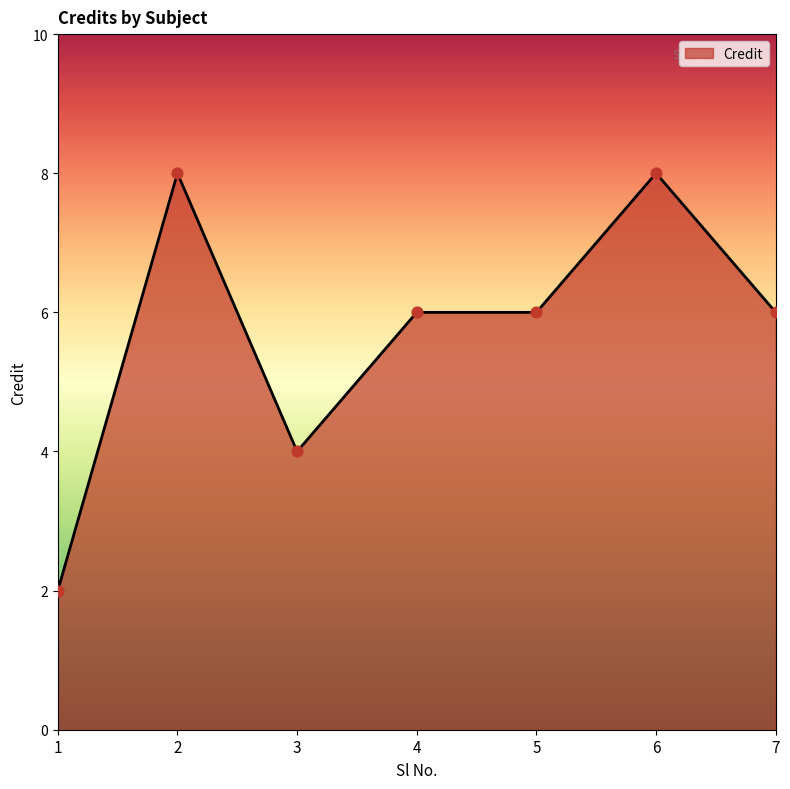

Which has a higher value, 6 or 1?

6